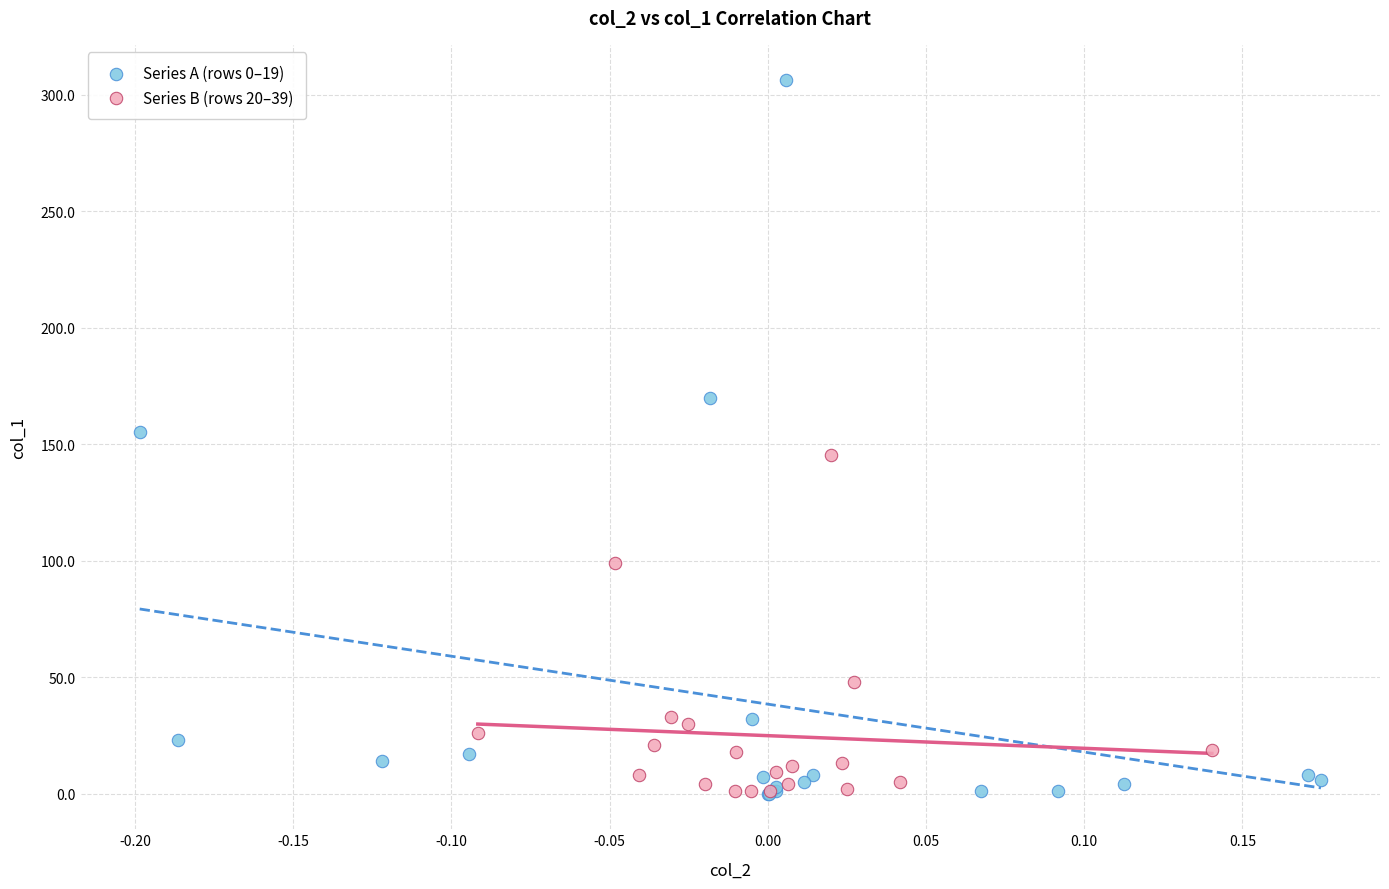

What are all the series names shown in the legend?

Series A (rows 0–19), Series B (rows 20–39)